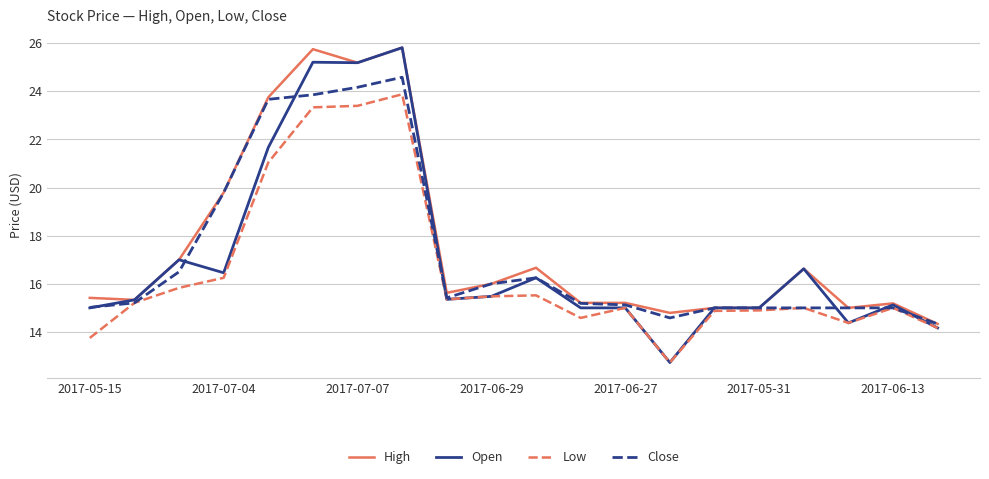

What is the greatest value displayed?

25.8